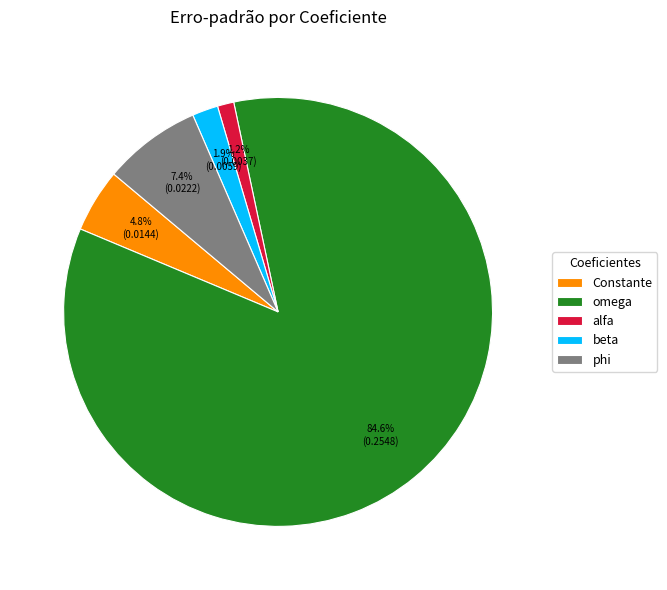

Count the number of slices in the pie.

5